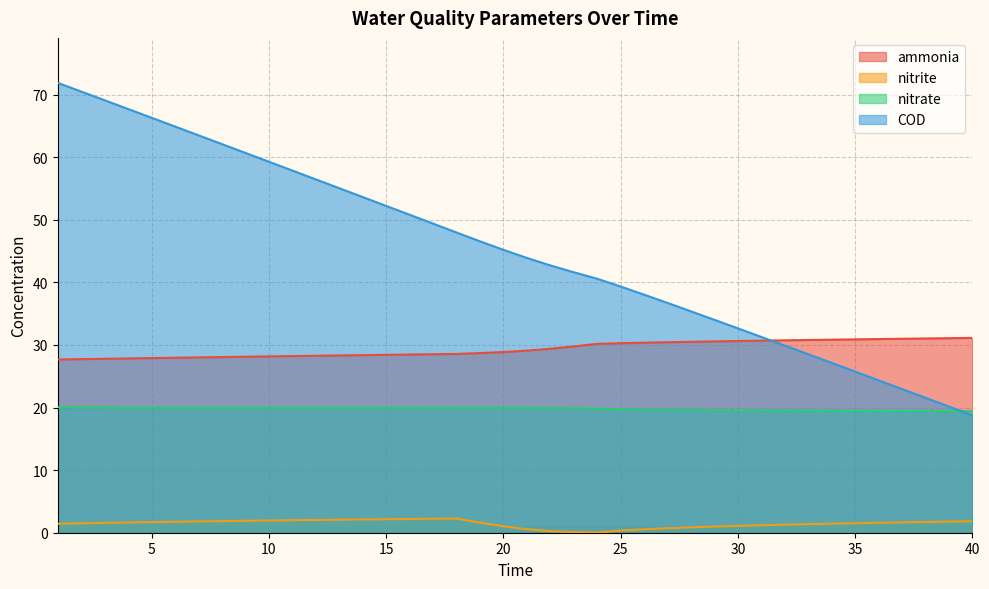

True or false: nitrite has a value of 1.5 at 35.

True